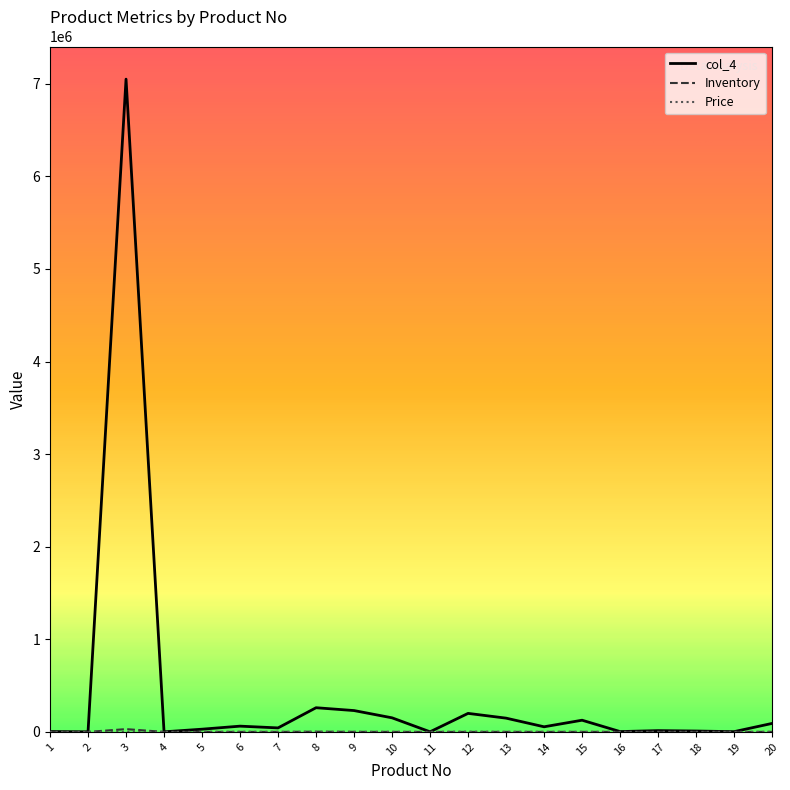

What is the spread (max minus min) of values at 5?

29226.8